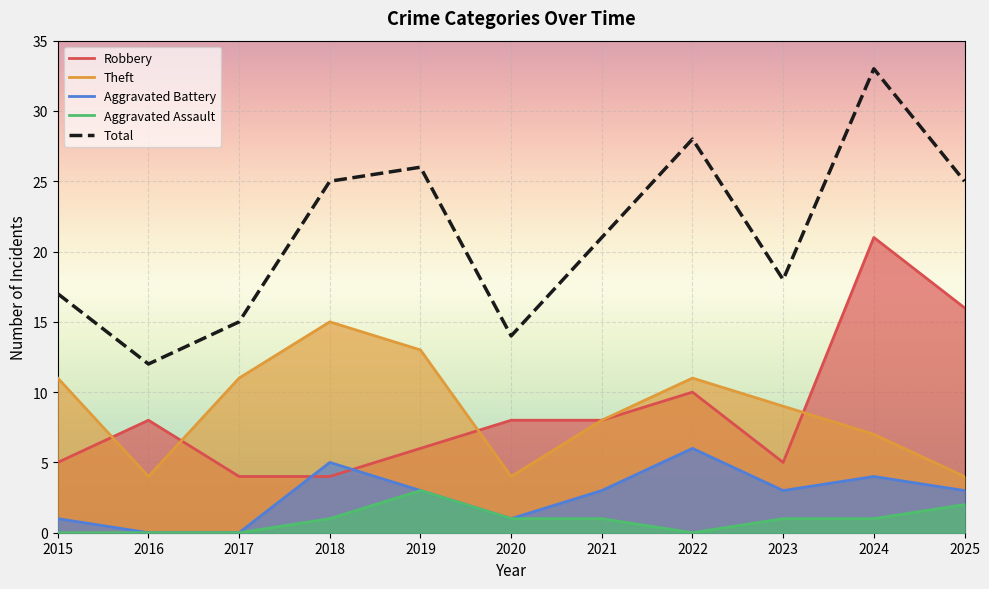

How many lines are shown in the chart?

5